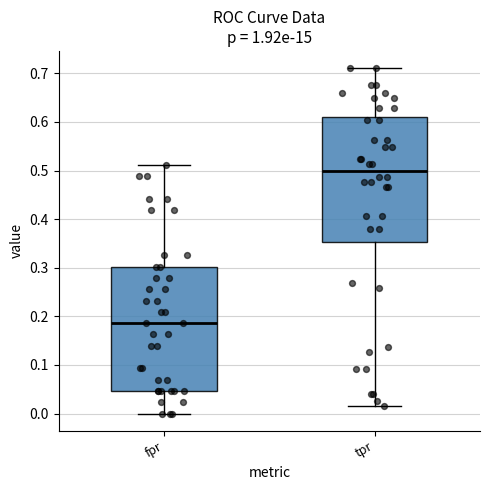

Where does the median line of the box for tpr sit on the y-axis? The values are not printed on the chart, so give them approximately, as read against the axis.

0.50